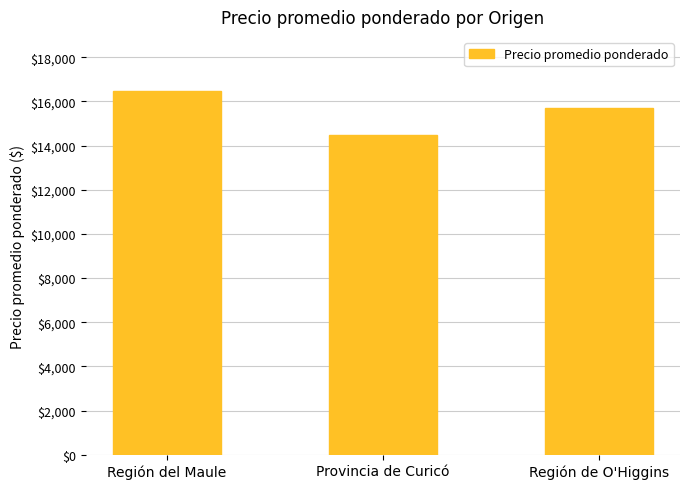

List the labels in order of value, largest first.

Región del Maule, Región de O'Higgins, Provincia de Curicó